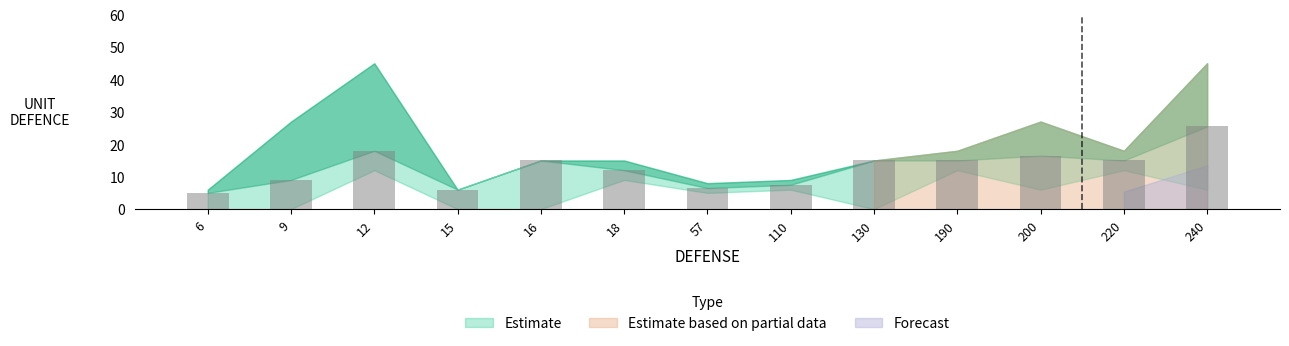

What is the value of the 7th bar from the left?

6.5